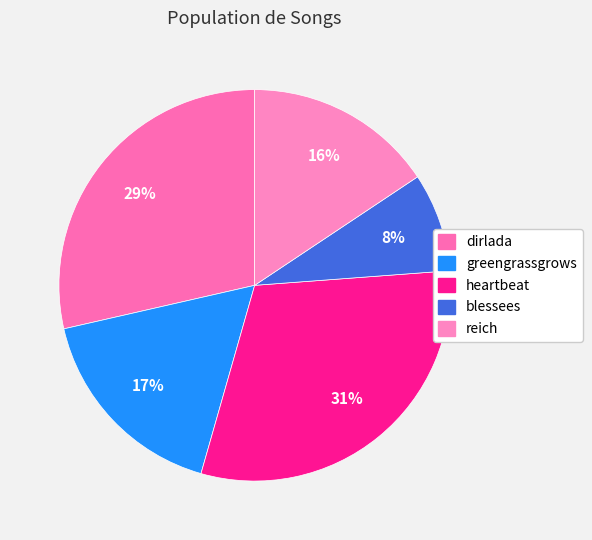

Combined, what portion of the pie is greengrassgrows and reich?

32.7%